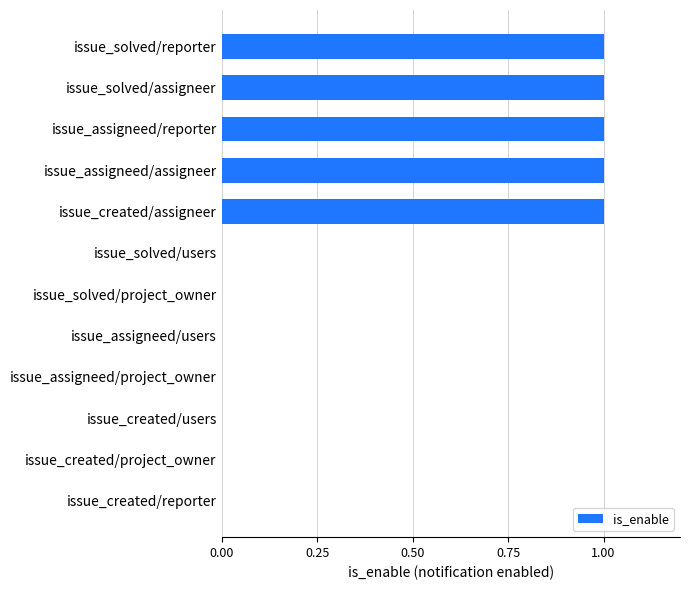

Between issue_created/assigneer and issue_solved/users, which is larger?

issue_created/assigneer